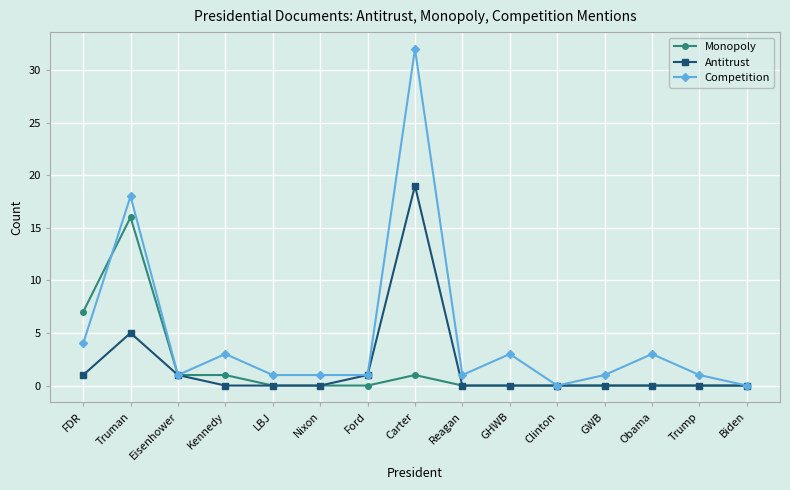

Count the number of categories in the chart.

15